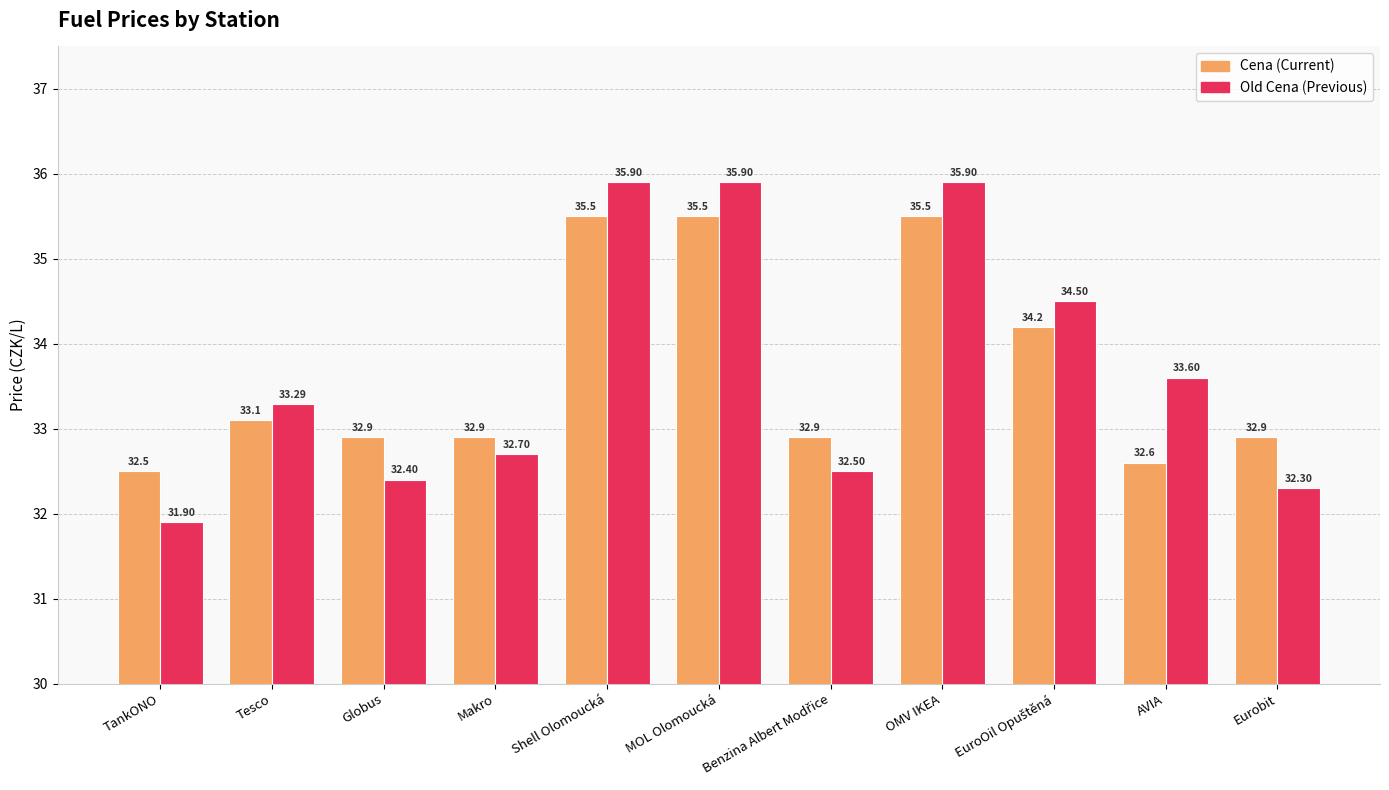

Is the value of Old Cena (Previous) at Shell Olomoucká greater than the value of Cena (Current) at Globus?

Yes